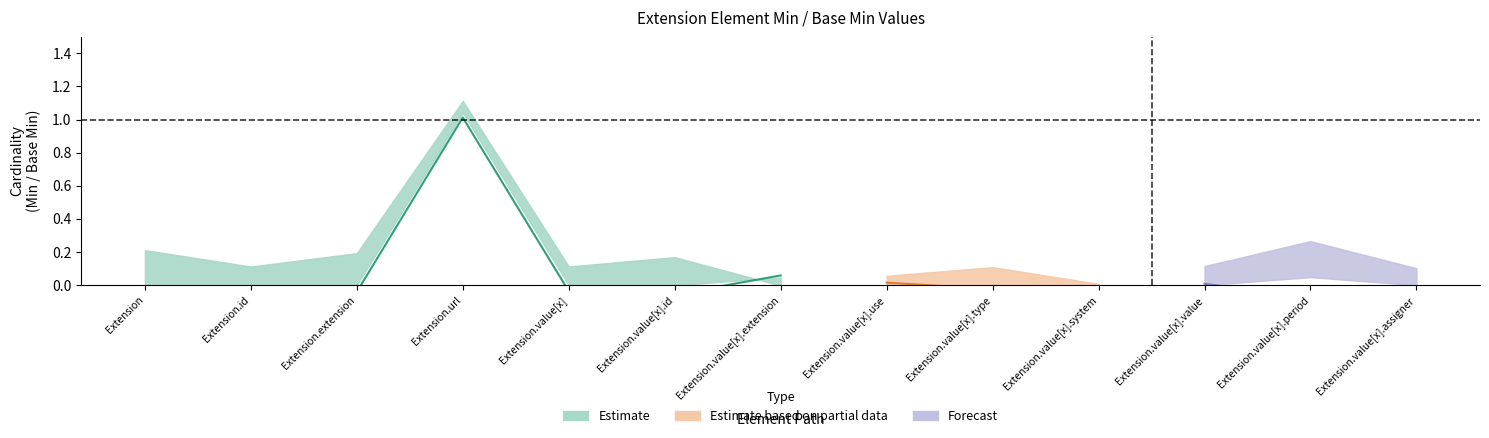

What position from the left is Extension.value[x].period?

12